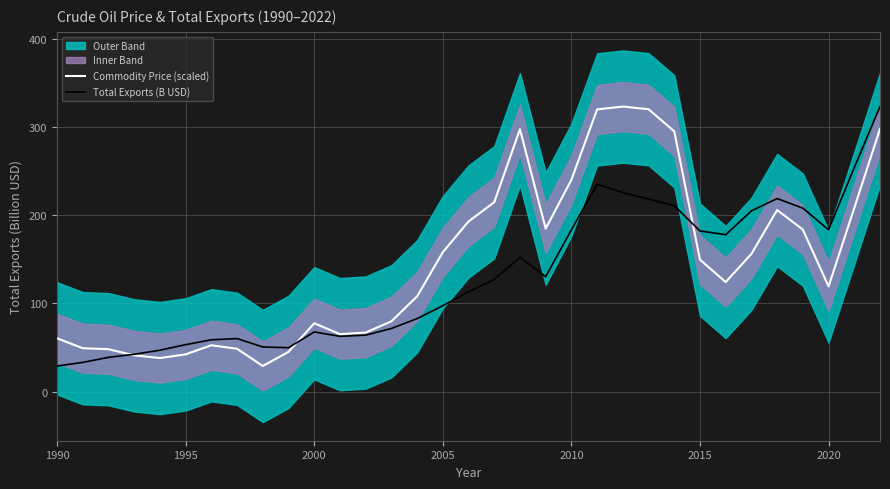

What is the lowest value of the Commodity Price (scaled) series?

29.0